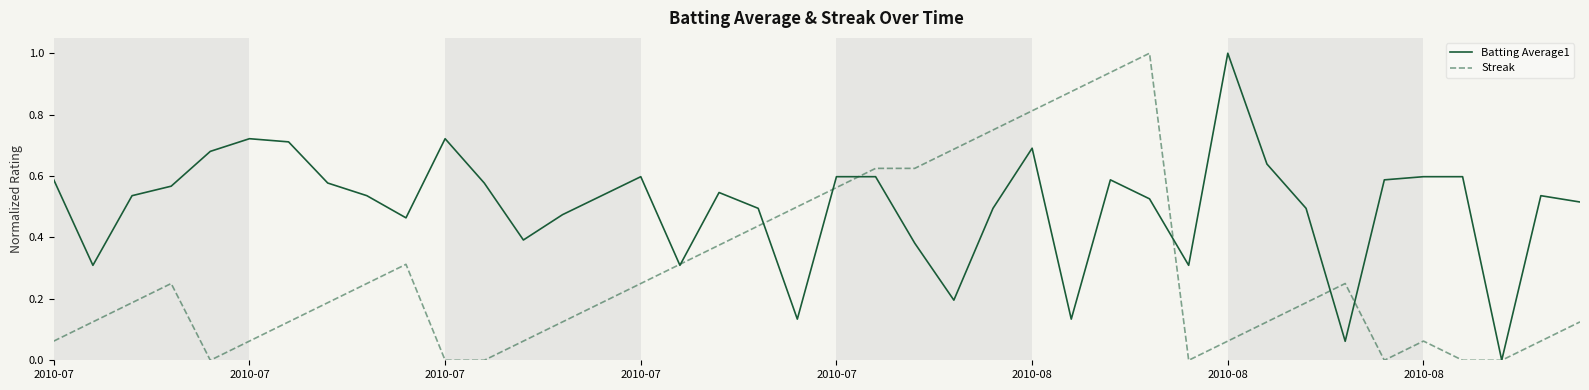

List the series in order of their overall mean, highest first.

Batting Average1, Streak